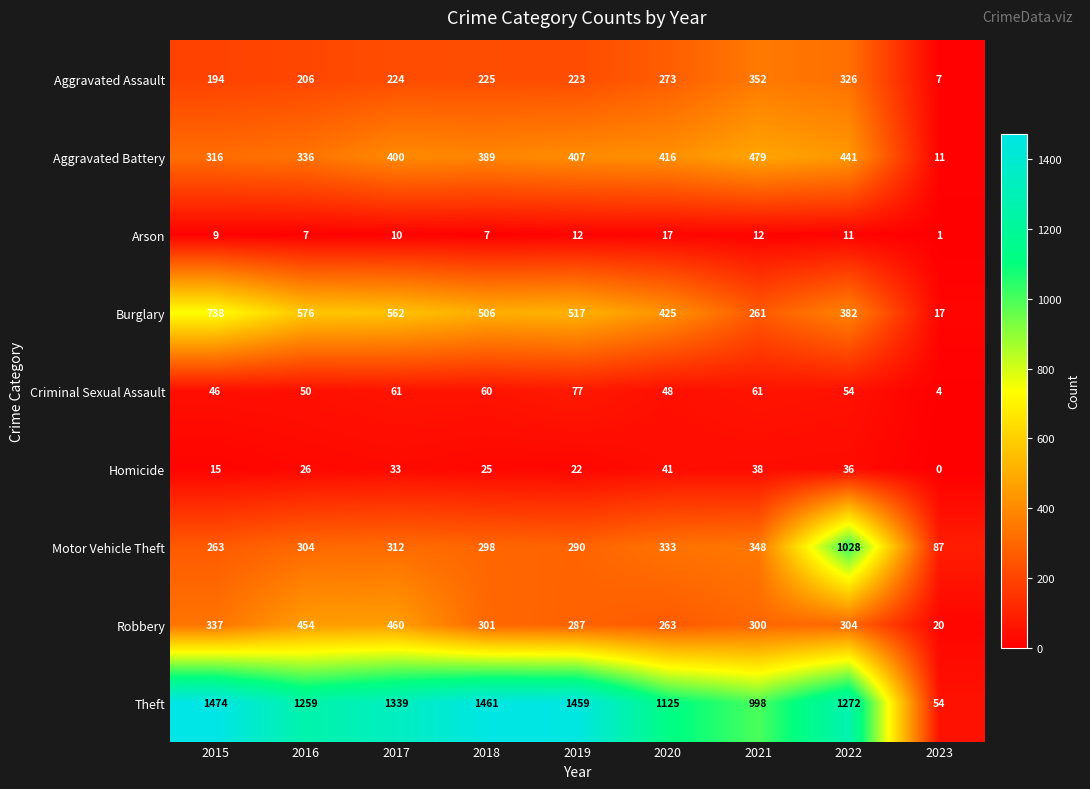

What is the maximum value shown in the chart?

1474